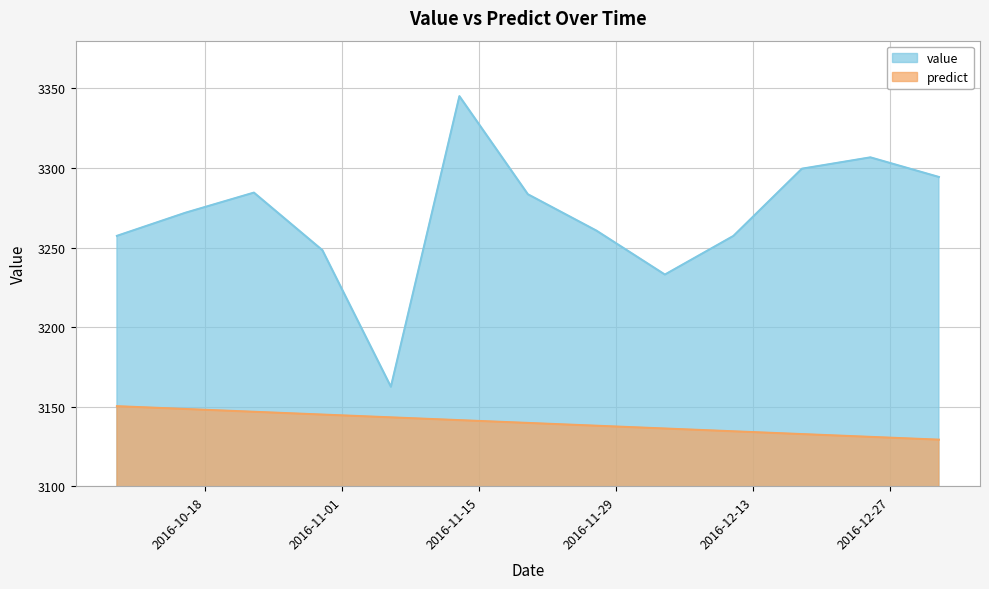

What is the approximate value of predict at 2016-12-18?

3132.7